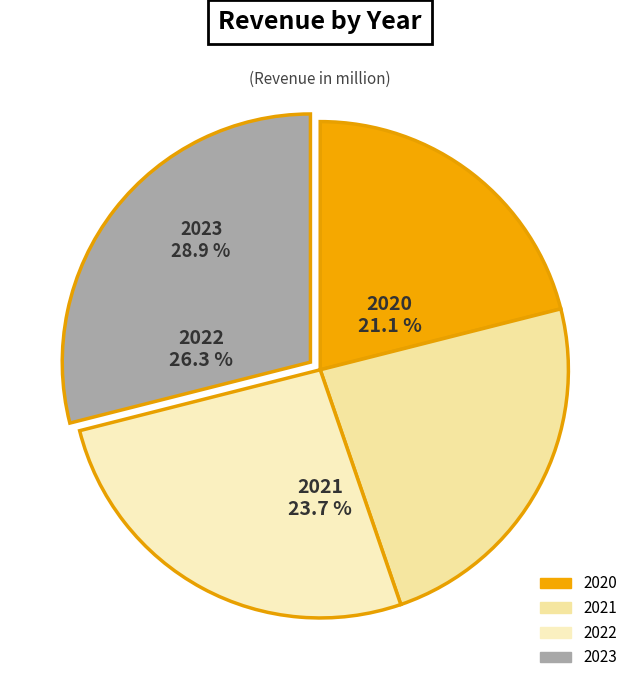

How many segments does this pie chart have?

4